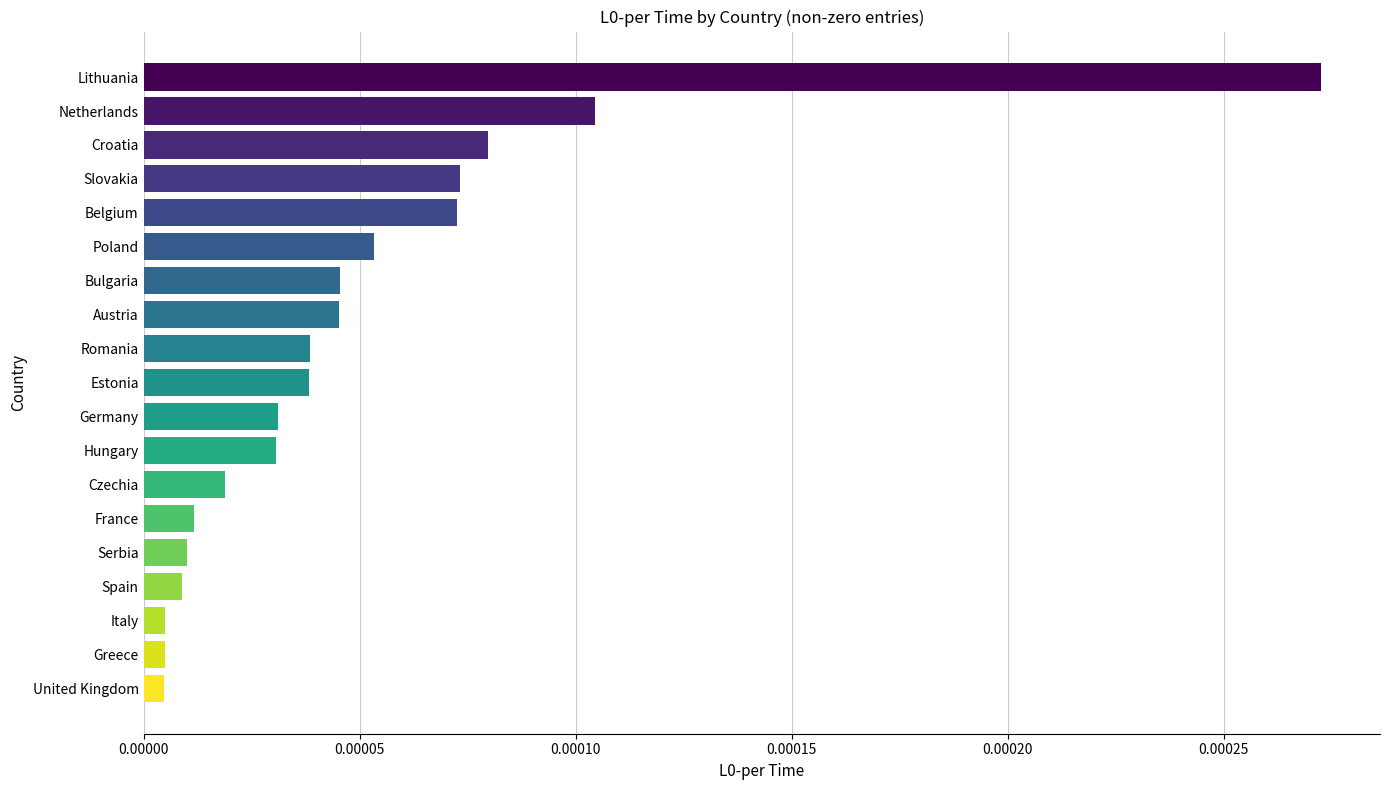

Between France and Germany, which is larger?

Germany